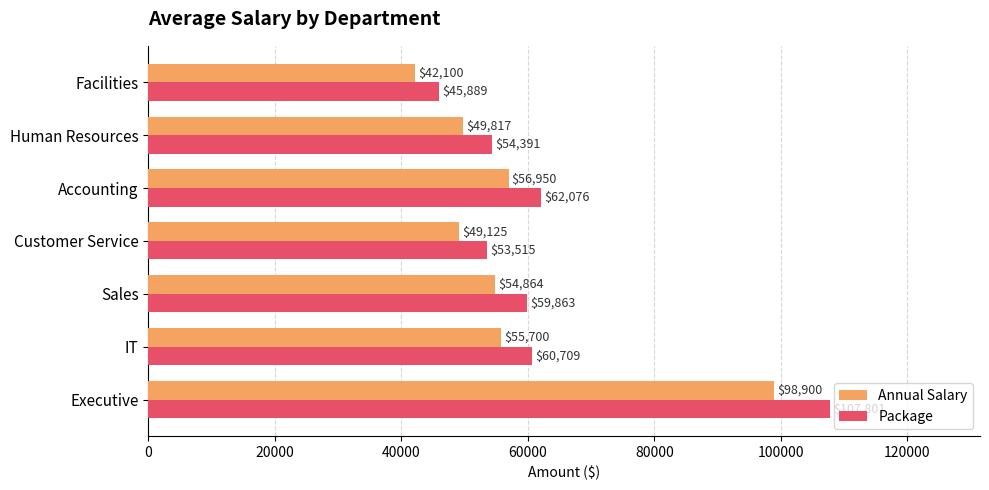

What is the difference between the highest and lowest values at Executive?

8901.0